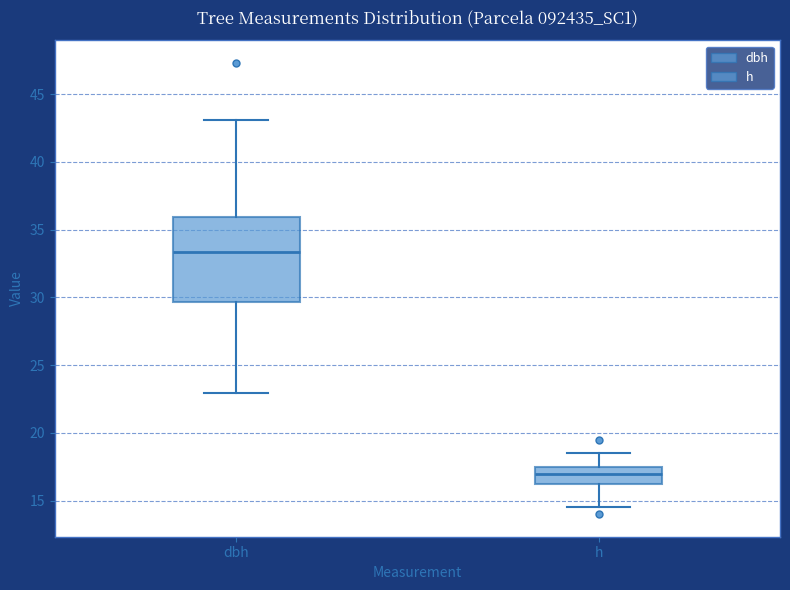

Where does the median line of the box for dbh sit on the y-axis? The values are not printed on the chart, so give them approximately, as read against the axis.

33.5